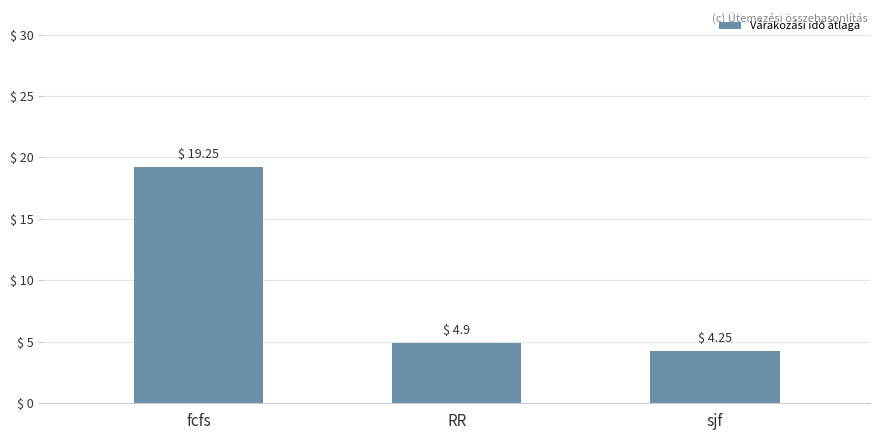

What position from the right is fcfs?

3